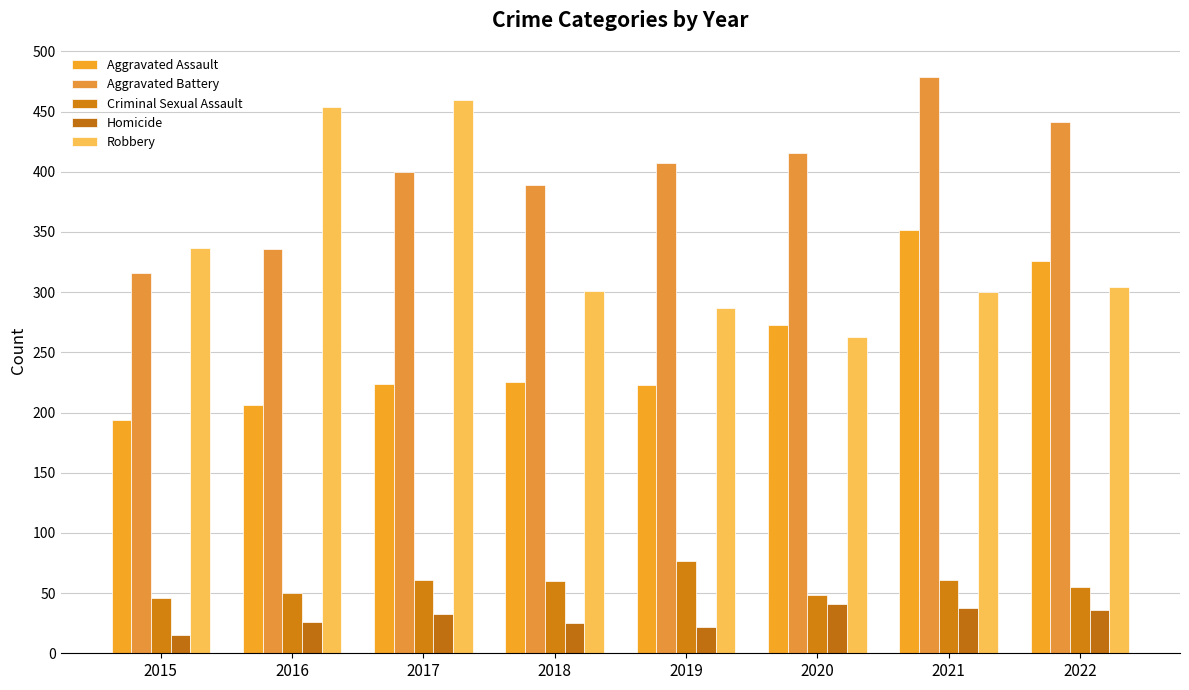

How many data points in Aggravated Battery are less than 407?

4